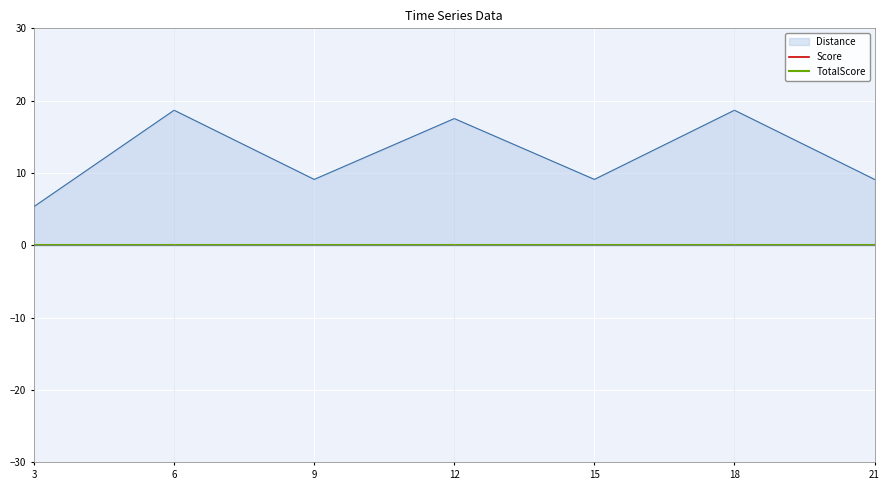

Where is Distance nearest to the value 12?

9